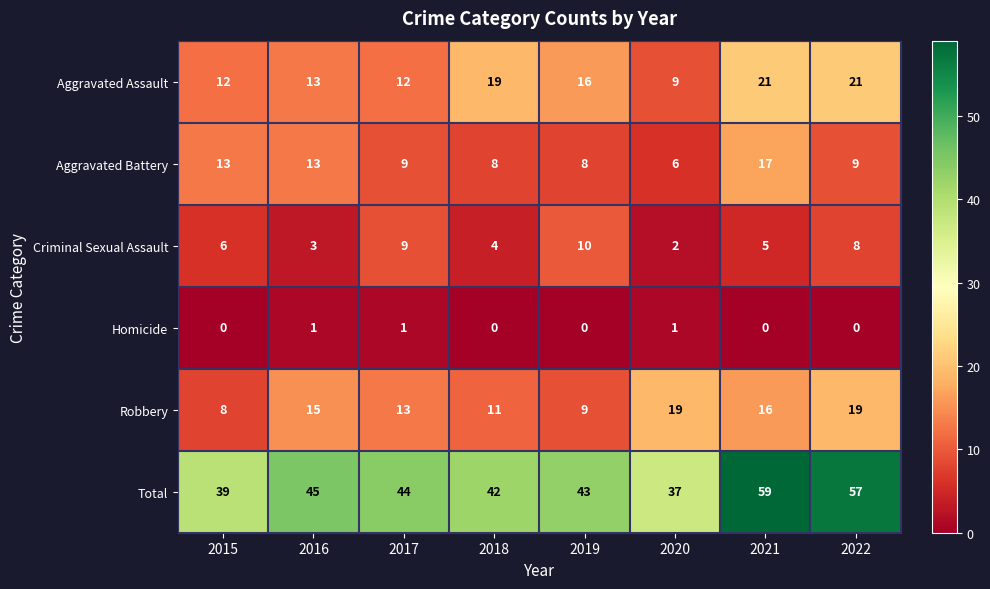

Which series has the widest spread of values?

Total